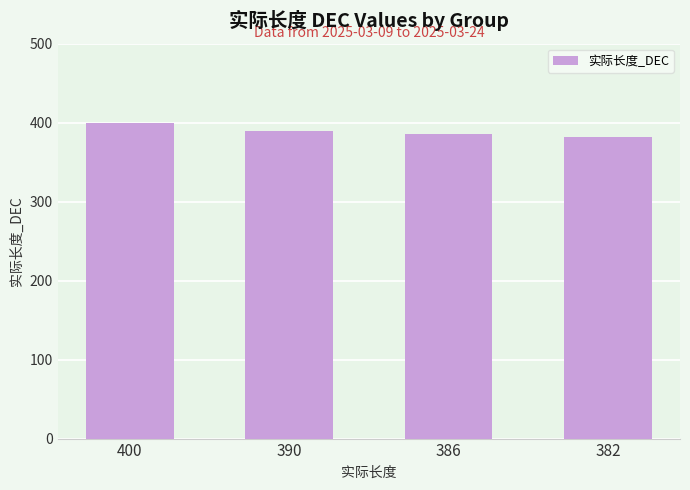

What is the ratio of the value at 386 to the value at 390?

1.0